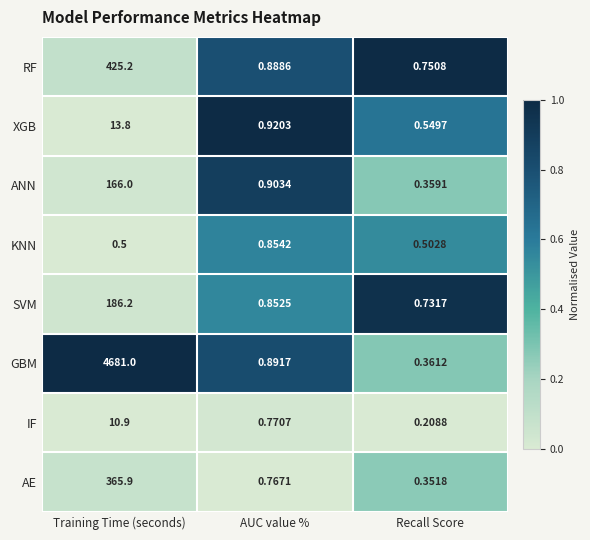

Which label corresponds to the largest value in the chart?

Training Time (seconds)